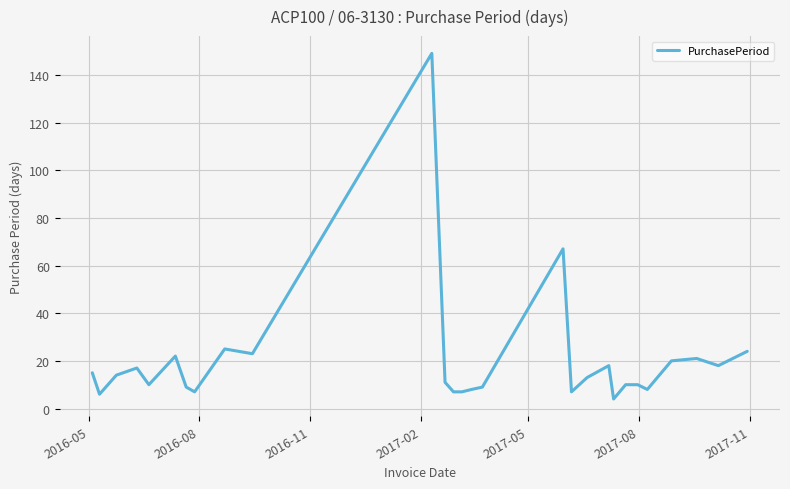

What is the greatest value displayed?

149